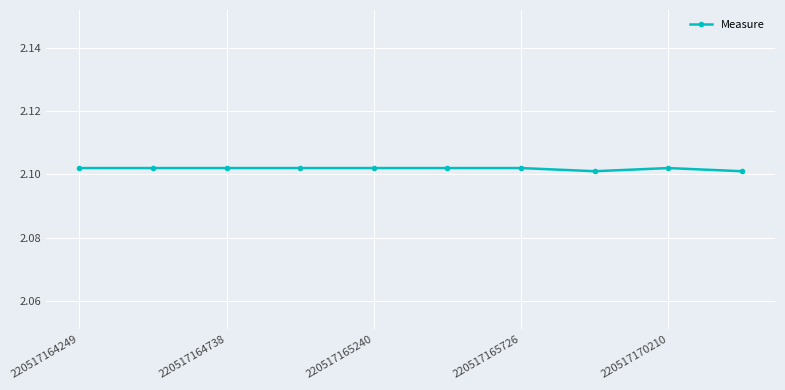

What is the sum of all values?

21.0